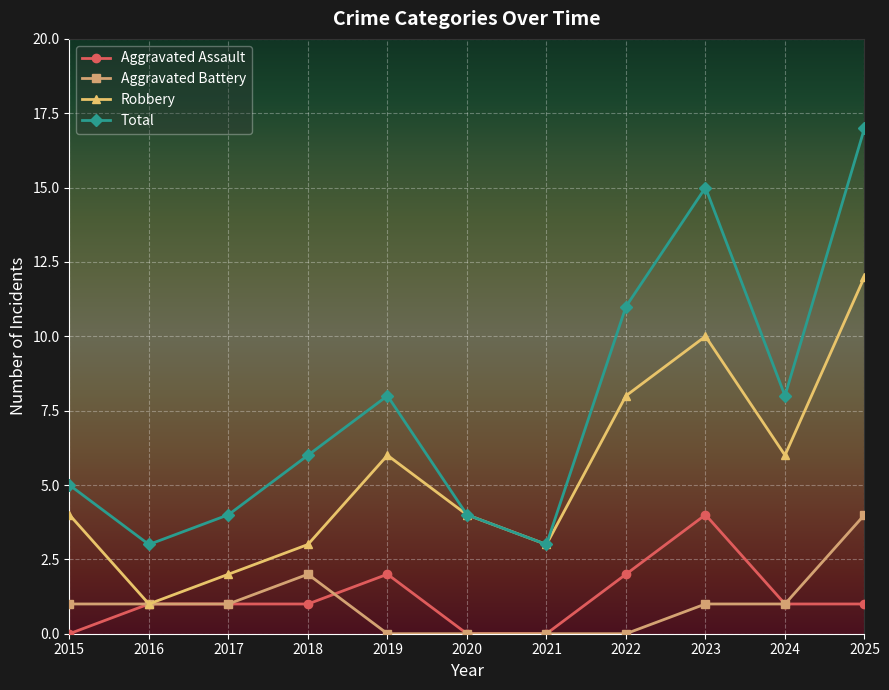

What is the sum of all Aggravated Assault values?

13